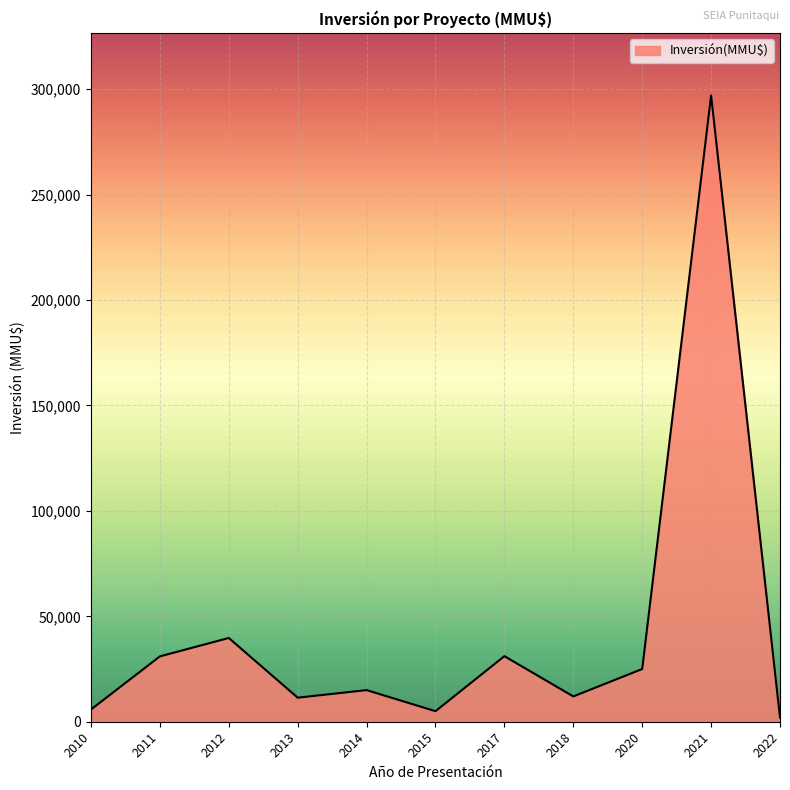

What is the sum of all values?

475020